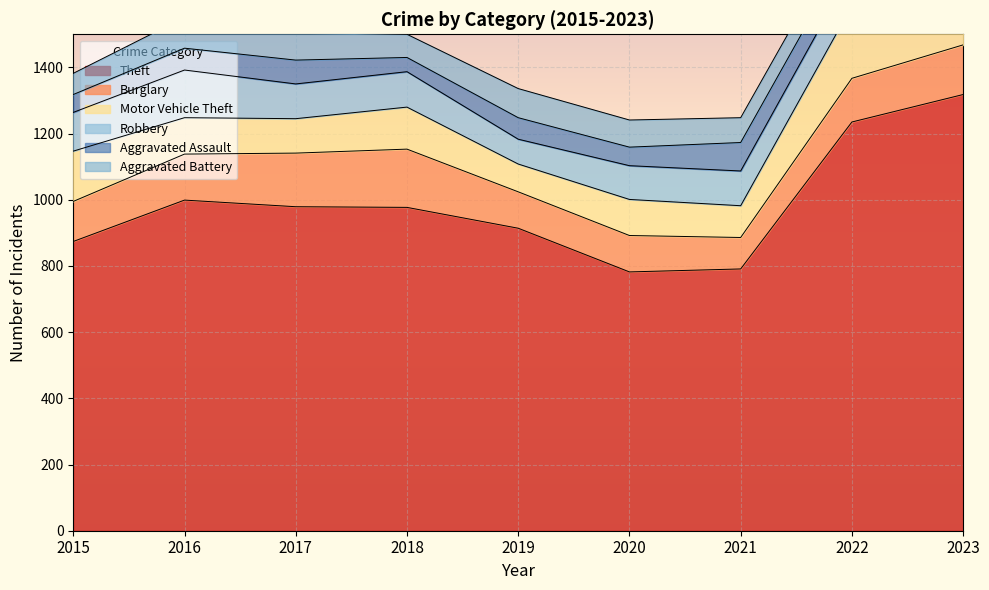

Reading left to right, extract all data points from this chart.

Theft: 874	999	979	977	914	782	791	1235	1318
Burglary: 121	139	162	176	110	110	95	132	150
Motor Vehicle Theft: 152	110	104	127	84	109	96	219	356
Robbery: 117	144	105	107	75	102	105	108	106
Aggravated Assault: 54	66	72	43	65	56	86	78	106
Aggravated Battery: 64	93	83	70	88	82	75	71	99